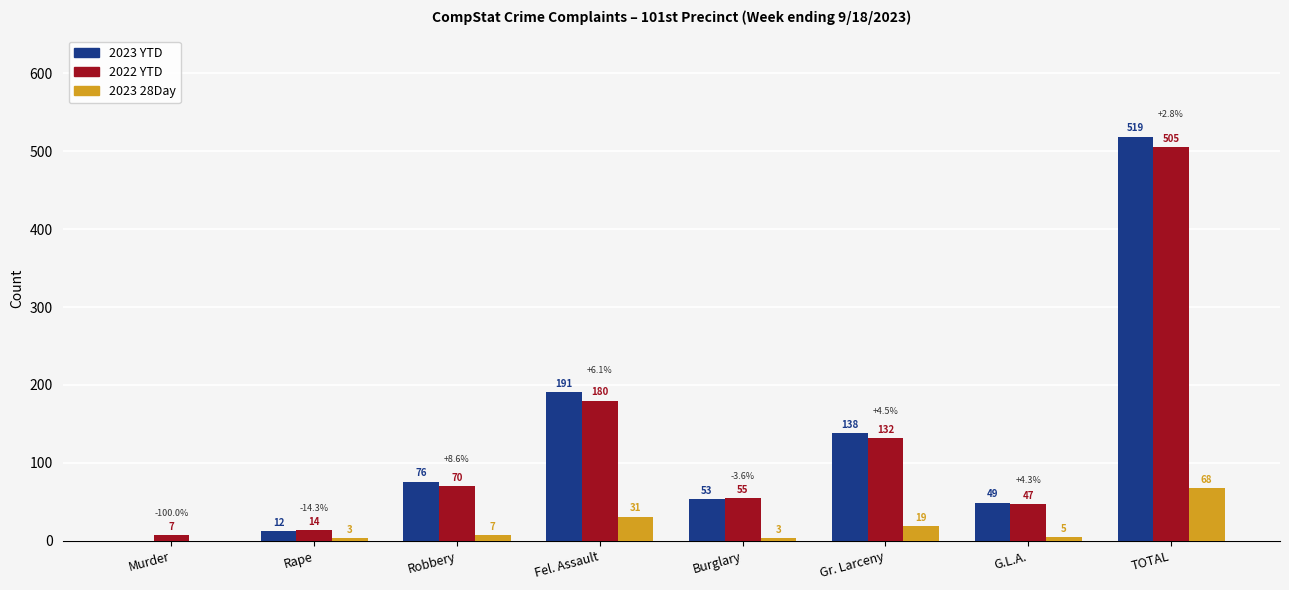

At which label does 2022 YTD reach its peak?

TOTAL